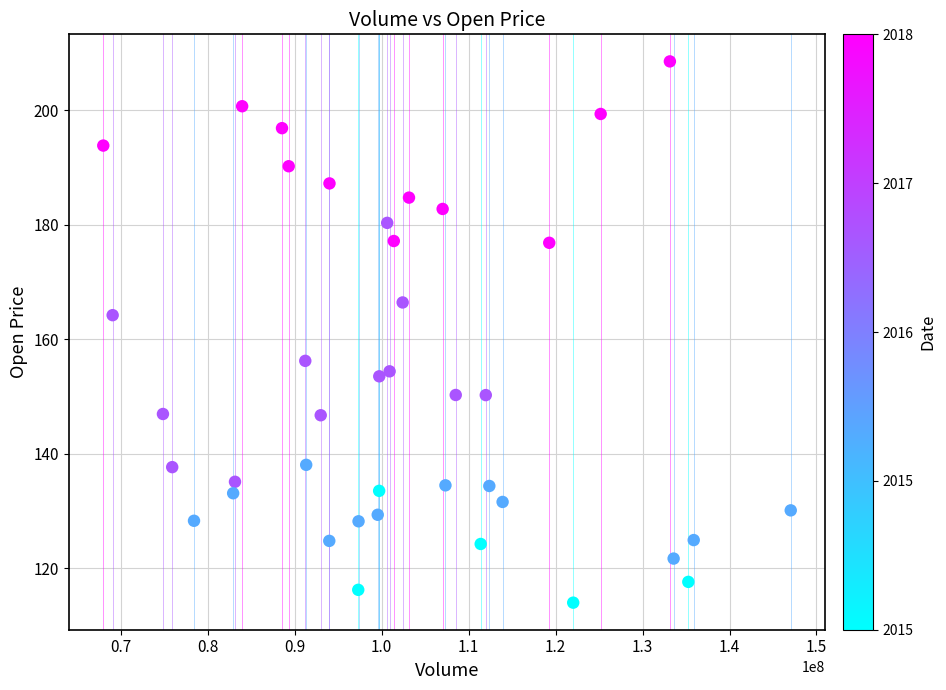

What Y value in the scatter plot is closest to 161?

164.2